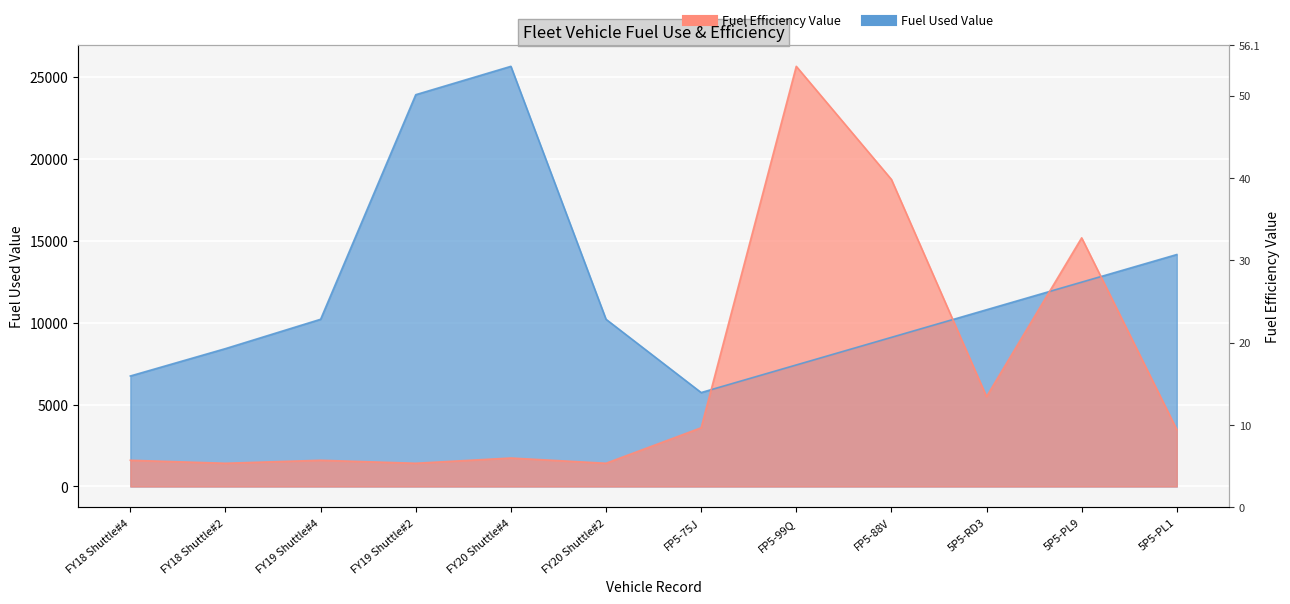

How many lines are shown in the chart?

2